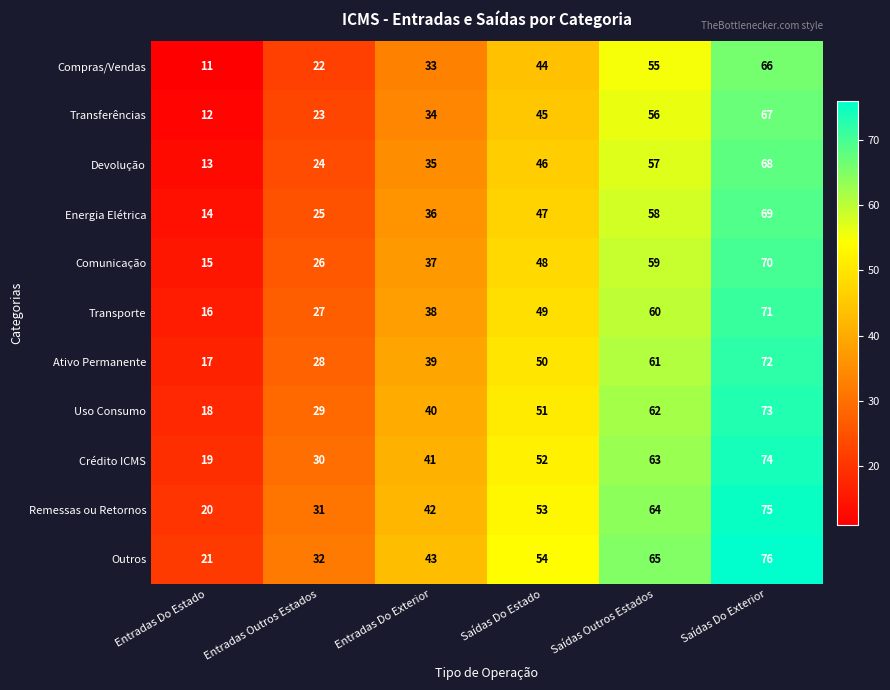

Is it true that Energia Elétrica equals 20 at Entradas Do Estado?

False